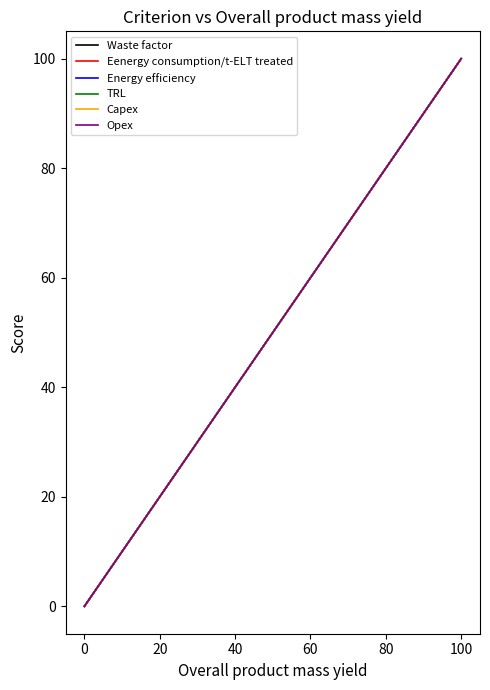

Reading left to right, what are all the values shown in this chart?

Waste factor: 0	10	20	30	40	50	60	70	80	90	100
Eenergy consumption/t-ELT treated: 0	10	20	30	40	50	60	70	80	90	100
Energy efficiency: 0	10	20	30	40	50	60	70	80	90	100
TRL: 0	10	20	30	40	50	60	70	80	90	100
Capex: 0	10	20	30	40	50	60	70	80	90	100
Opex: 0	10	20	30	40	50	60	70	80	90	100